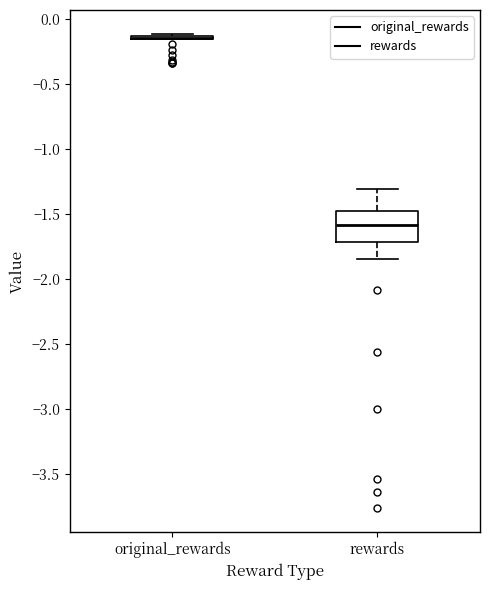

Reading left to right, transcribe this box plot: for each box, give where its median line is, the range the box spans, and where its two whiskers end, as read against the y-axis. The values are not printed on the chart, so give them approximately, as read against the axis.

original_rewards: box collapsed to a line at -0.15, whiskers -0.15 to -0.10
rewards: median -1.60, box -1.70 to -1.50, whiskers -1.85 to -1.30